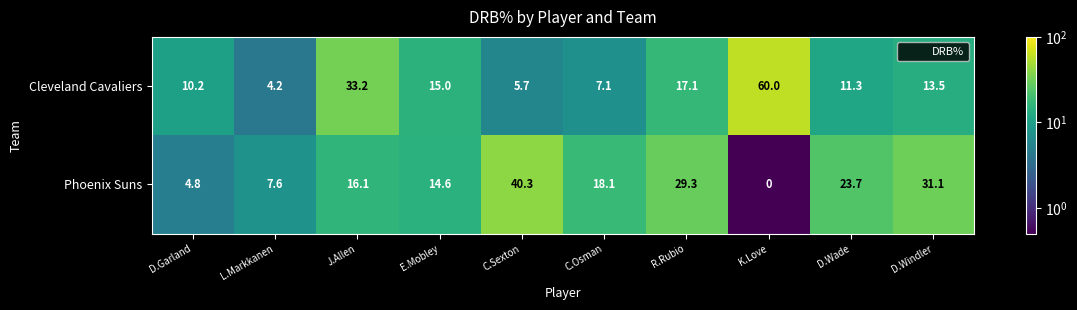

Reading left to right, transcribe all the data shown in this chart.

Cleveland Cavaliers: 10.2	4.2	33.2	15.0	5.7	7.1	17.1	60.0	11.3	13.5
Phoenix Suns: 4.8	7.6	16.1	14.6	40.3	18.1	29.3	0.0	23.7	31.1